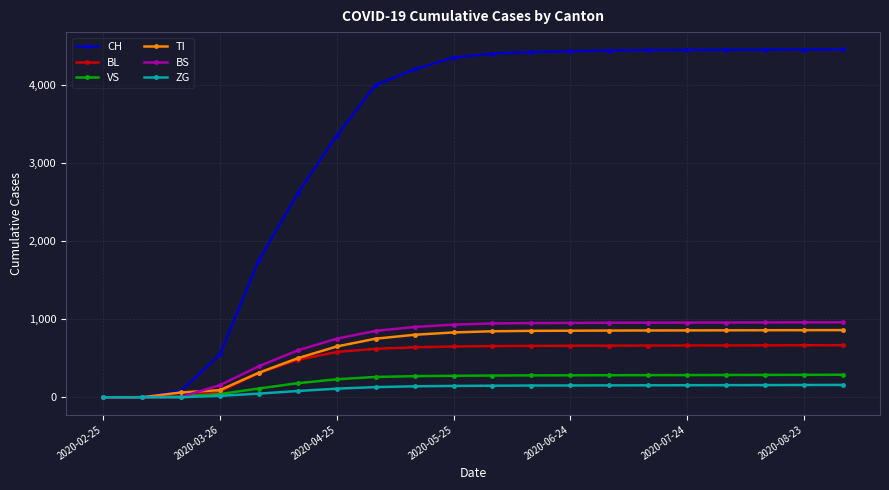

Which series has the widest spread of values?

CH